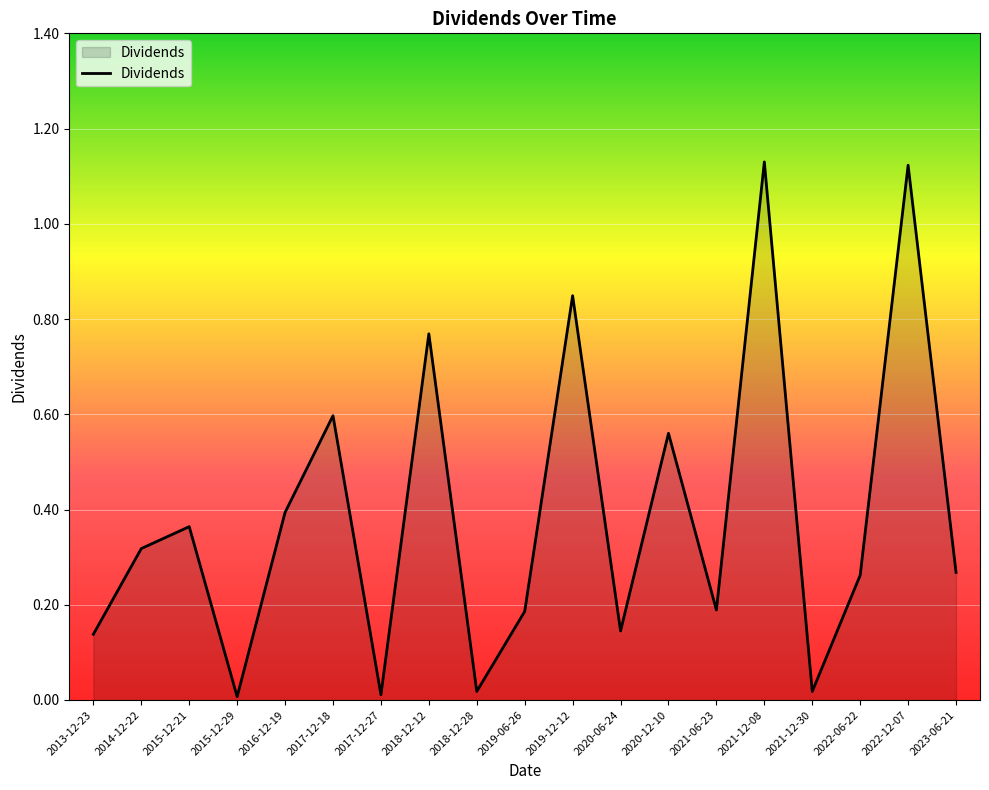

How many lines are shown in the chart?

1